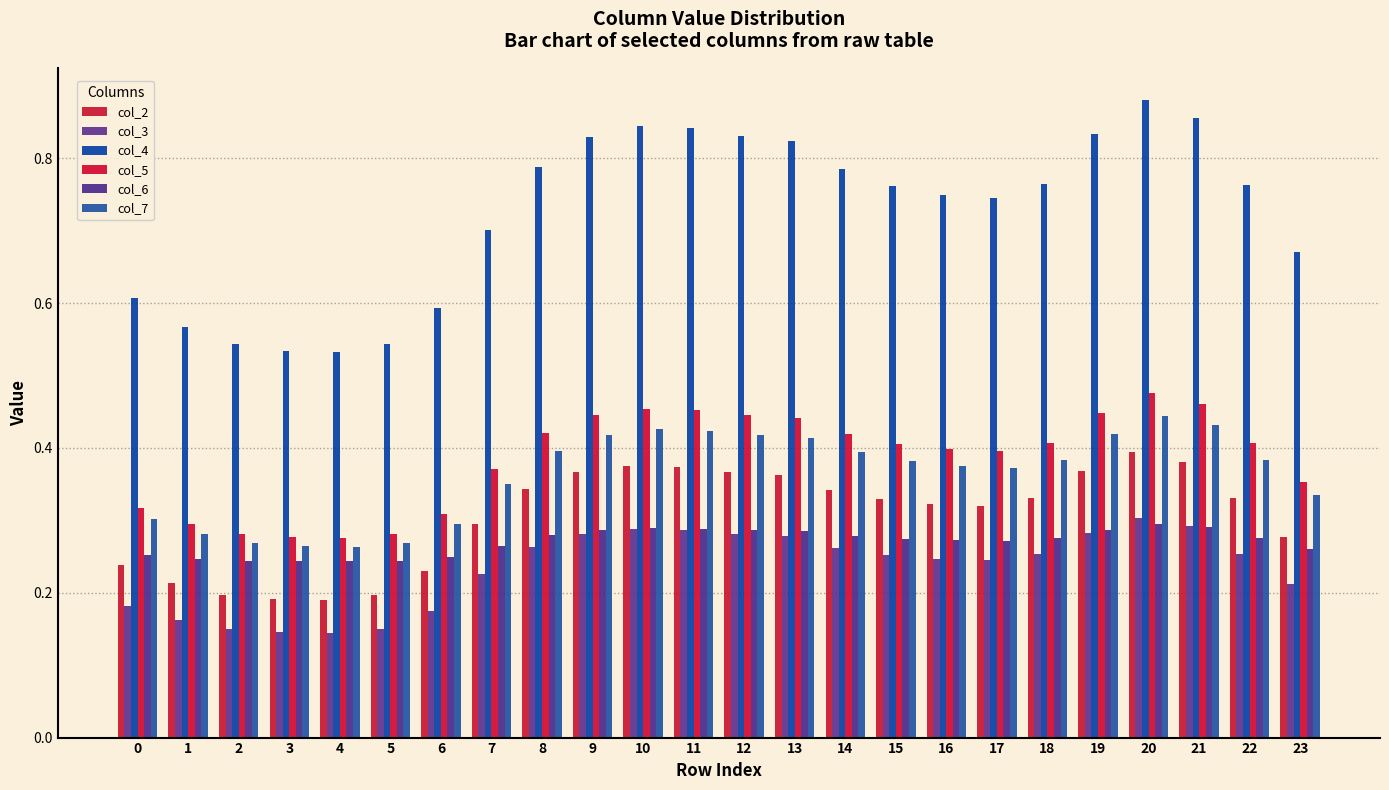

List the series in order of their peak value, lowest first.

col_6, col_3, col_2, col_7, col_5, col_4